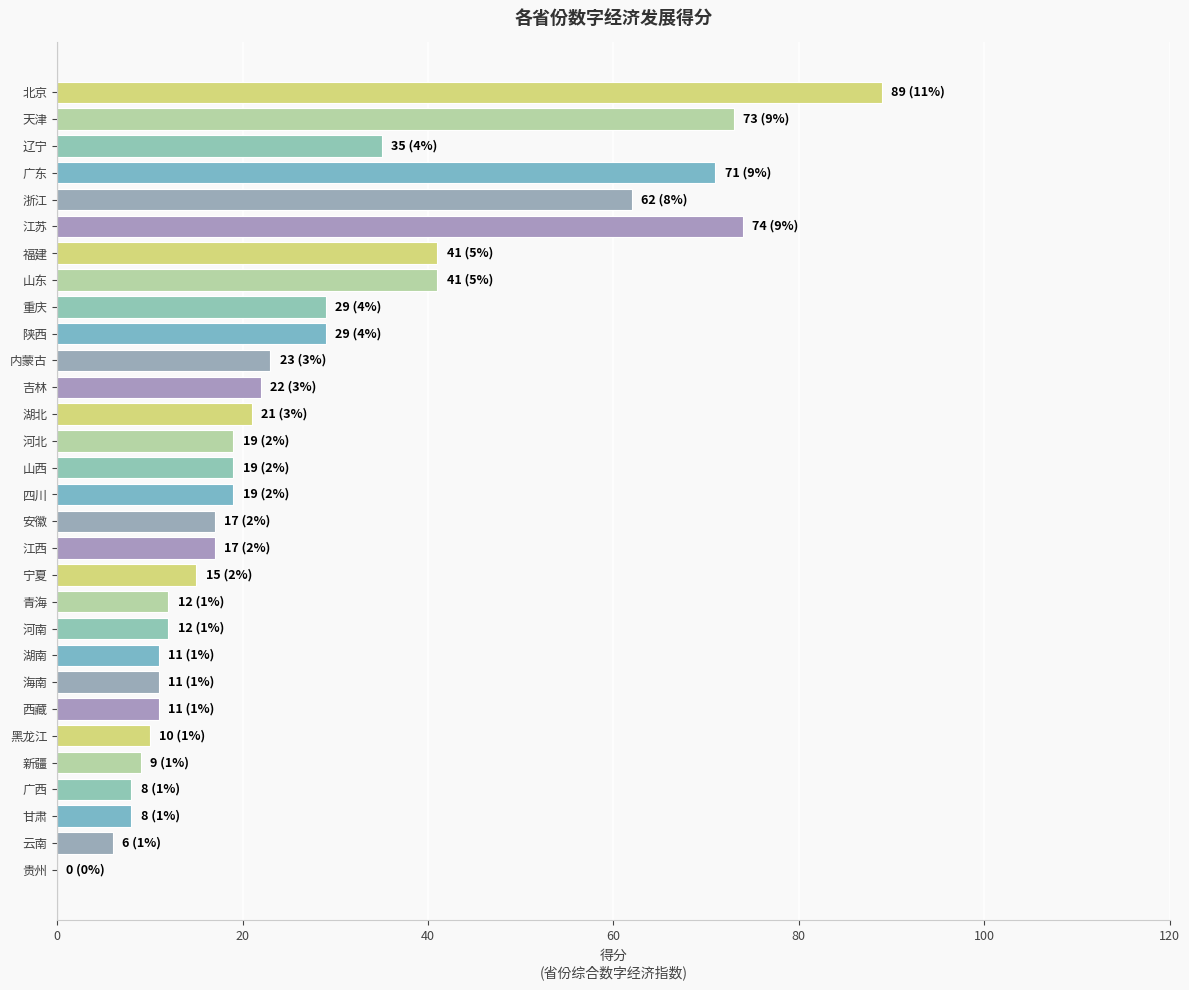

What is the sum of all values?

814